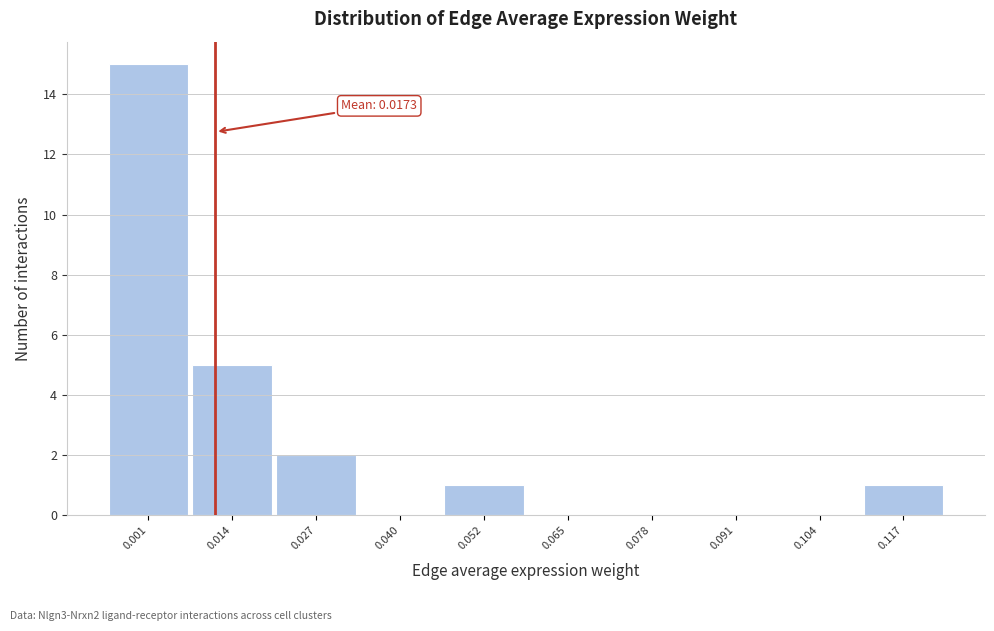

Reading left to right, transcribe all the data shown in this chart.

0.001=15	0.014=5	0.027=2	0.040=0	0.052=1	0.065=0	0.078=0	0.091=0	0.104=0	0.117=1